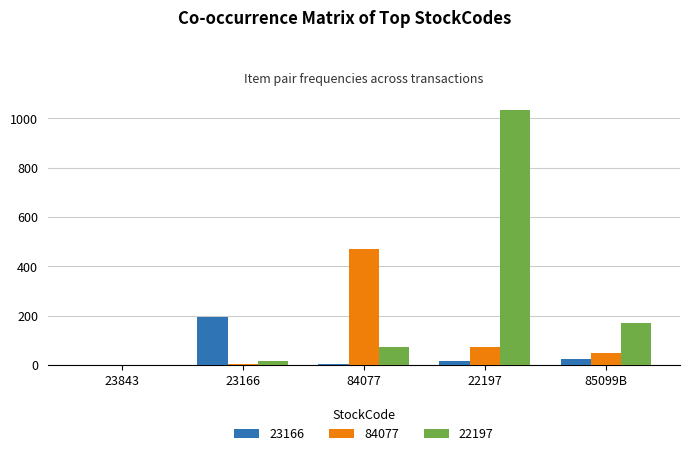

What is the greatest value displayed?

1035